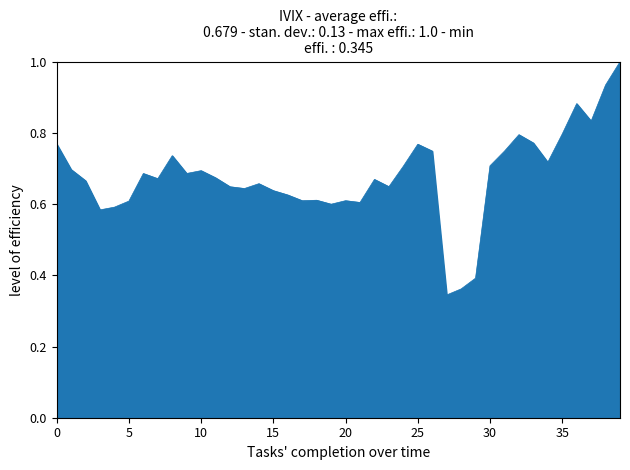

What is the greatest value displayed?

1.0